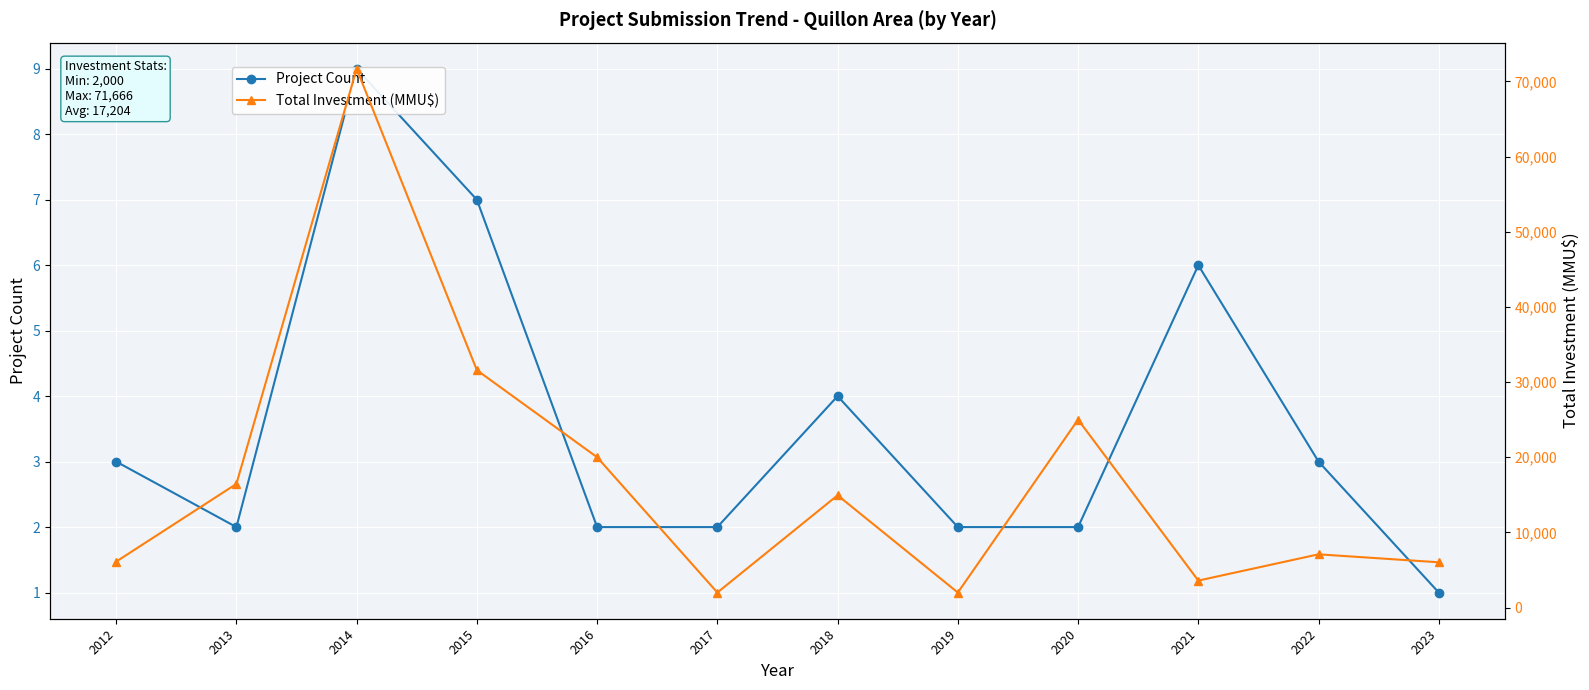

How many interior local peaks does the Total Investment (MMU$) series have?

4